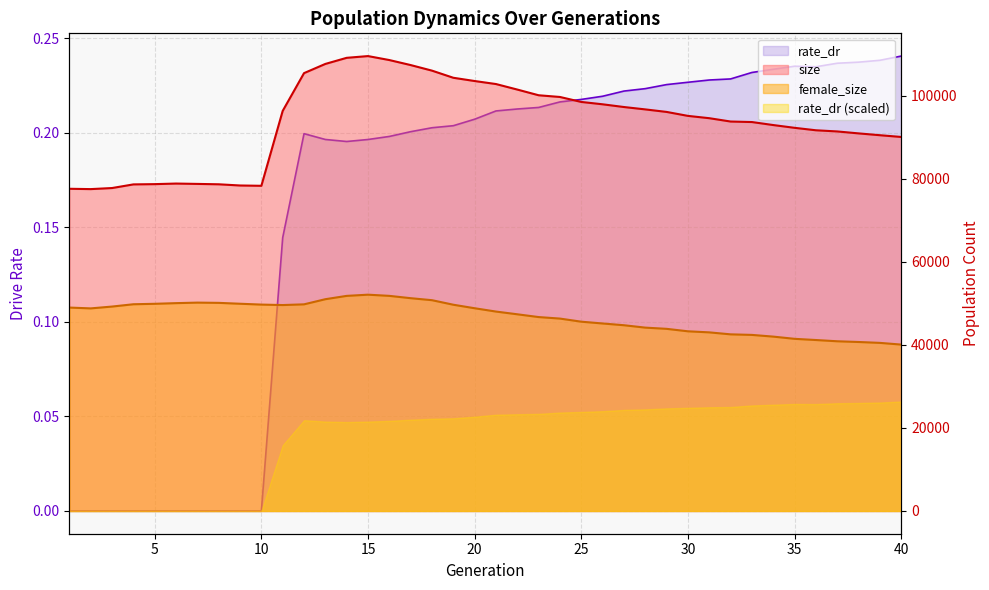

The female_size series shows 69473.3 at 20. True or false?

False